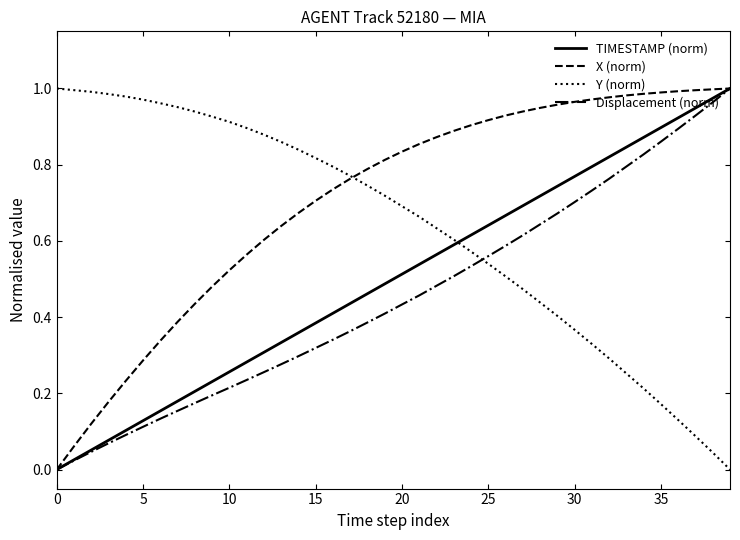

True or false: TIMESTAMP (norm) and Y (norm) intersect in this chart.

True